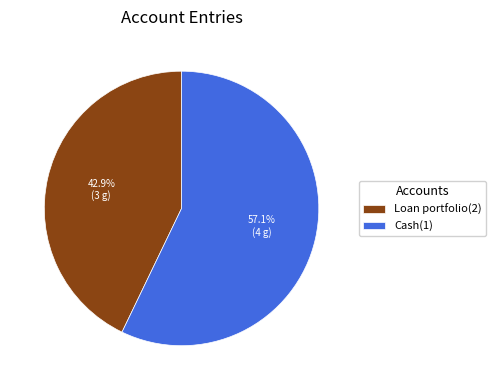

How much of the chart is everything except Cash(1)?

42.9%